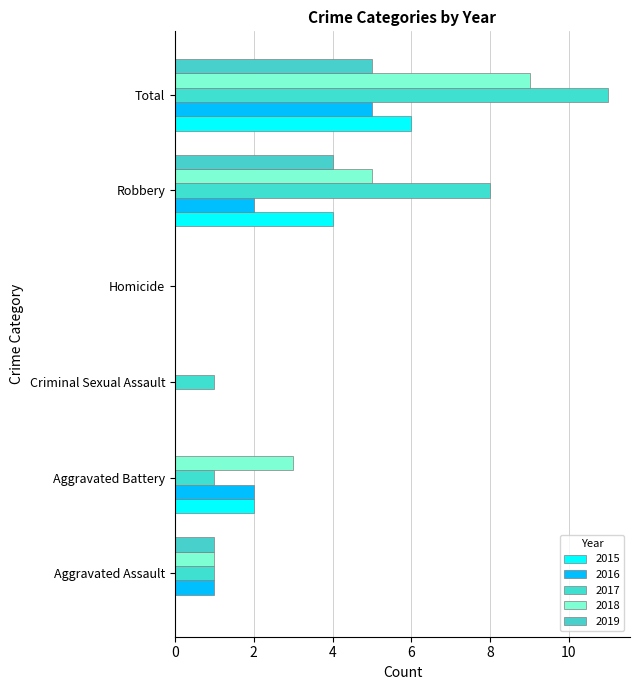

Reading left to right, extract all data points from this chart.

2015: Aggravated Assault=0	Aggravated Battery=2	Criminal Sexual Assault=0	Homicide=0	Robbery=4	Total=6
2016: Aggravated Assault=1	Aggravated Battery=2	Criminal Sexual Assault=0	Homicide=0	Robbery=2	Total=5
2017: Aggravated Assault=1	Aggravated Battery=1	Criminal Sexual Assault=1	Homicide=0	Robbery=8	Total=11
2018: Aggravated Assault=1	Aggravated Battery=3	Criminal Sexual Assault=0	Homicide=0	Robbery=5	Total=9
2019: Aggravated Assault=1	Aggravated Battery=0	Criminal Sexual Assault=0	Homicide=0	Robbery=4	Total=5